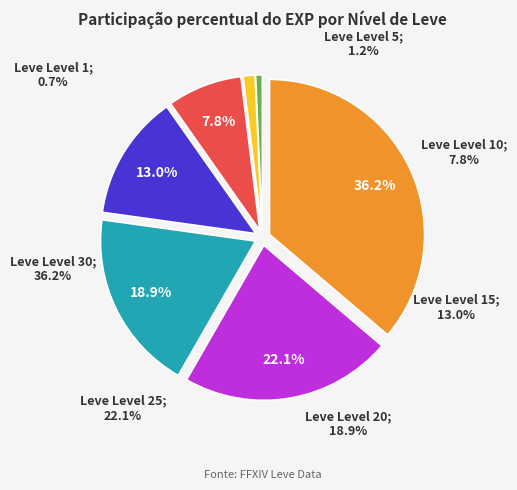

Which category has the smallest portion of the pie?

1